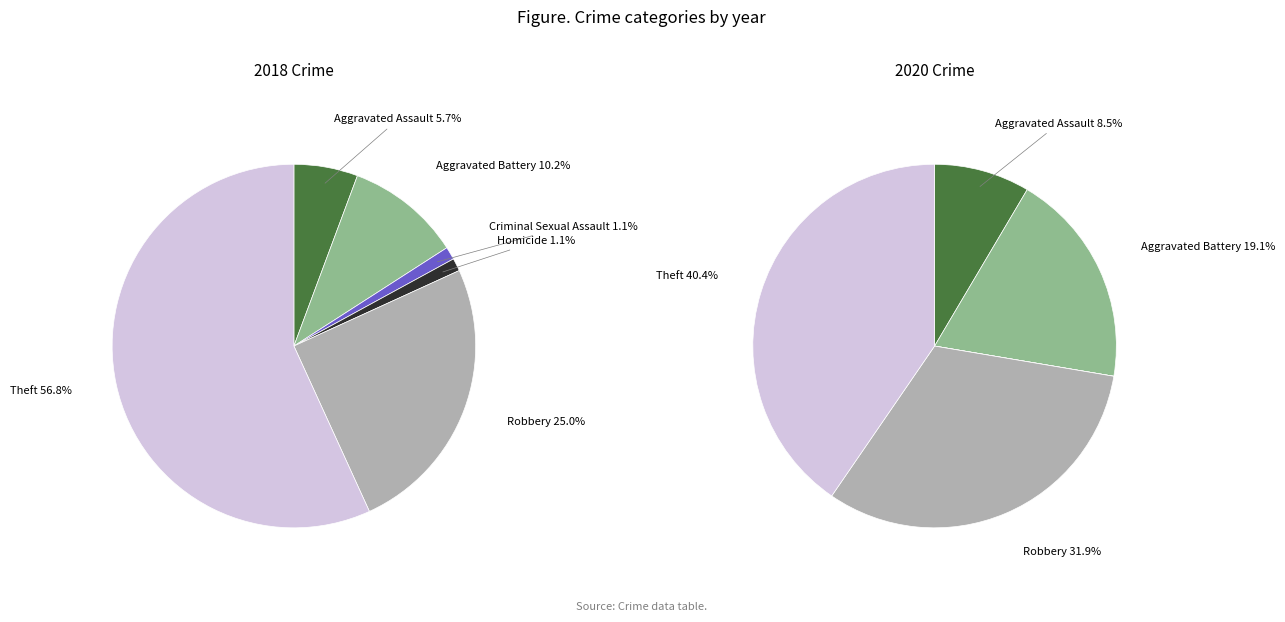

The Aggravated Battery slice represents 10% of the pie. True or false?

True